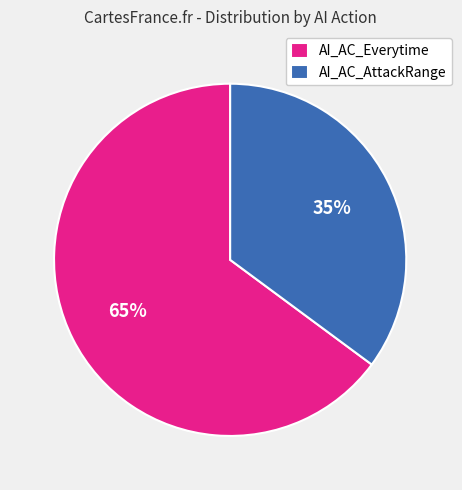

Which slice represents more than half of the pie?

AI_AC_Everytime